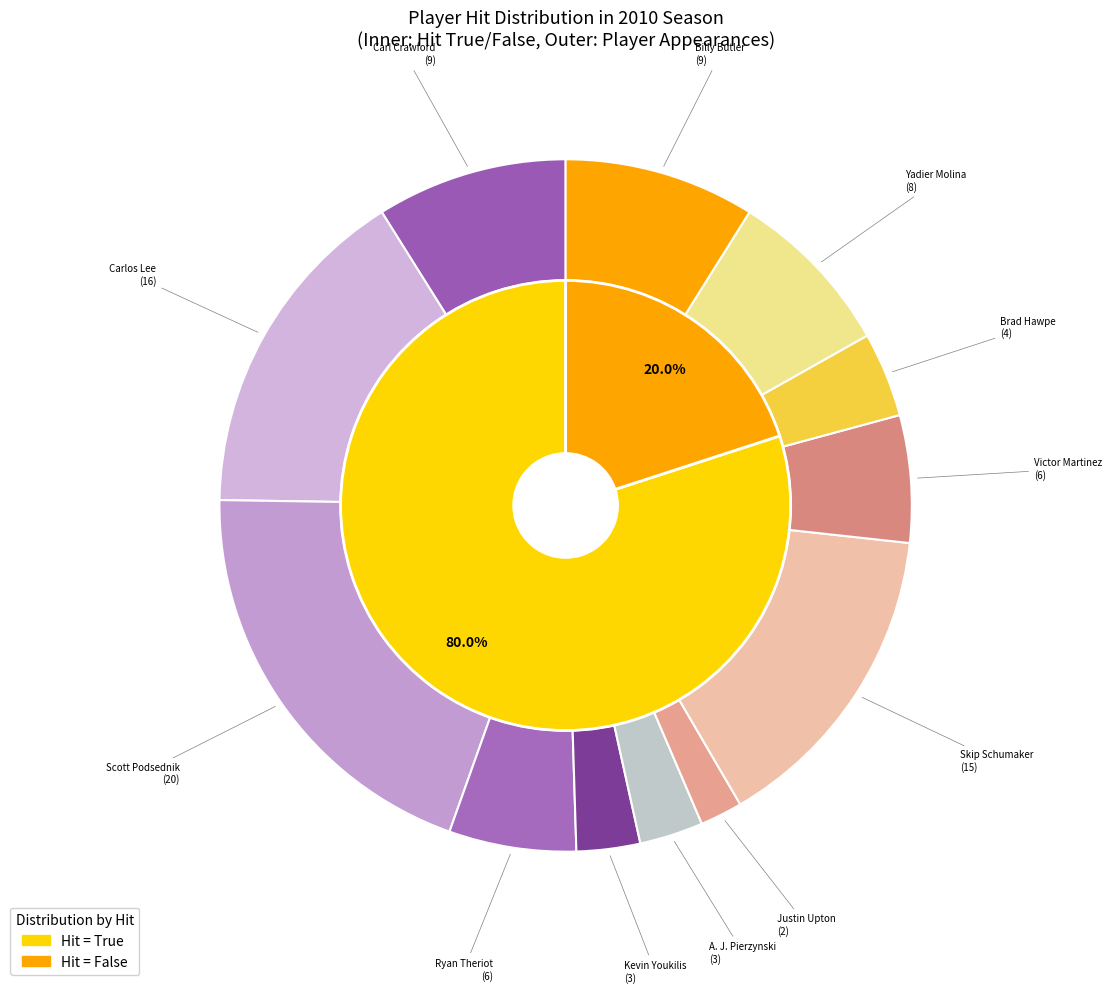

The Carl Crawford slice represents 20% of the pie. True or false?

False